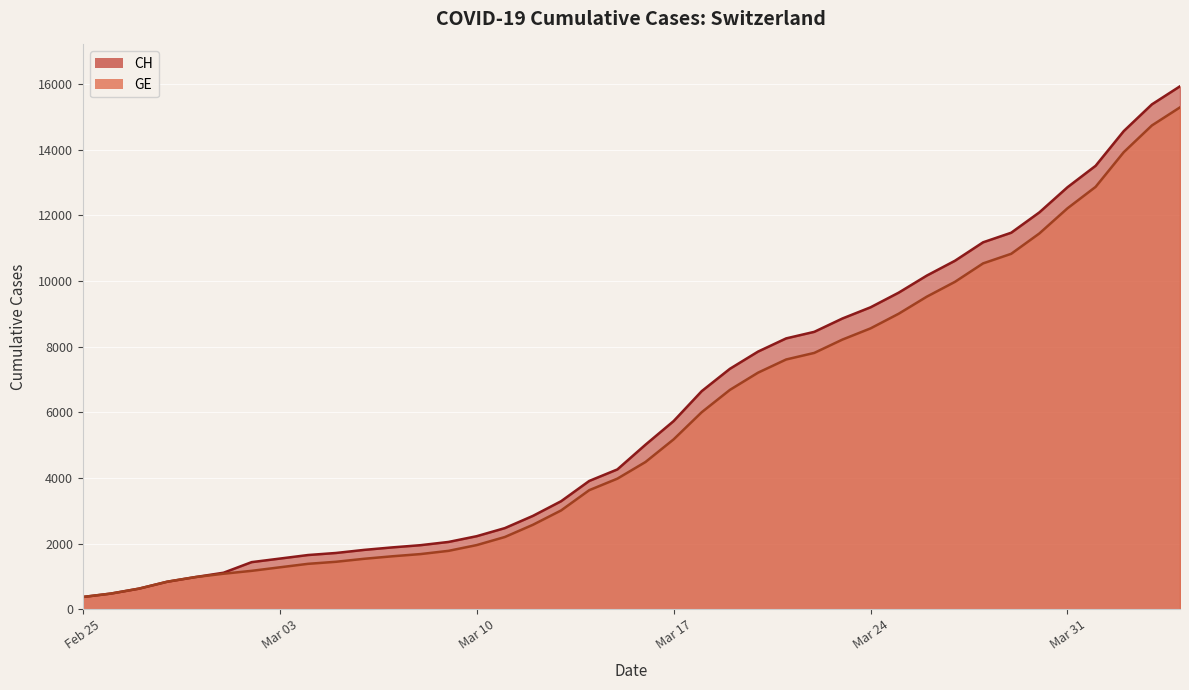

At how many categories does at least one series exceed 14719?

2